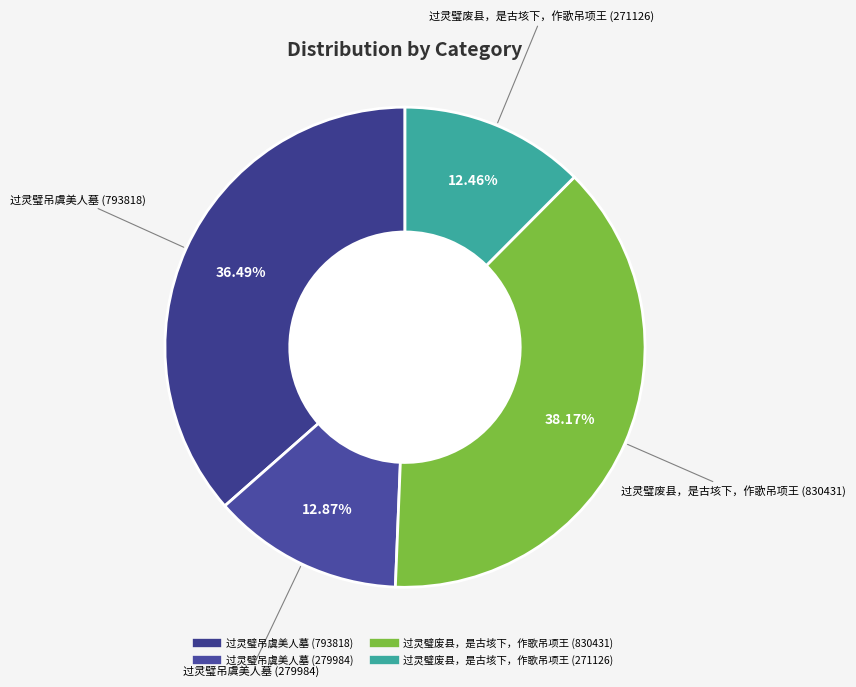

To the nearest percent, what is the average slice percentage?

25%